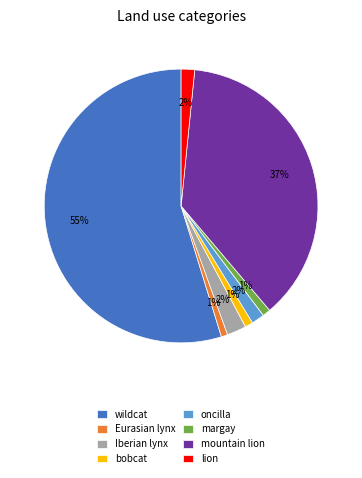

Which category accounts for the majority?

wildcat